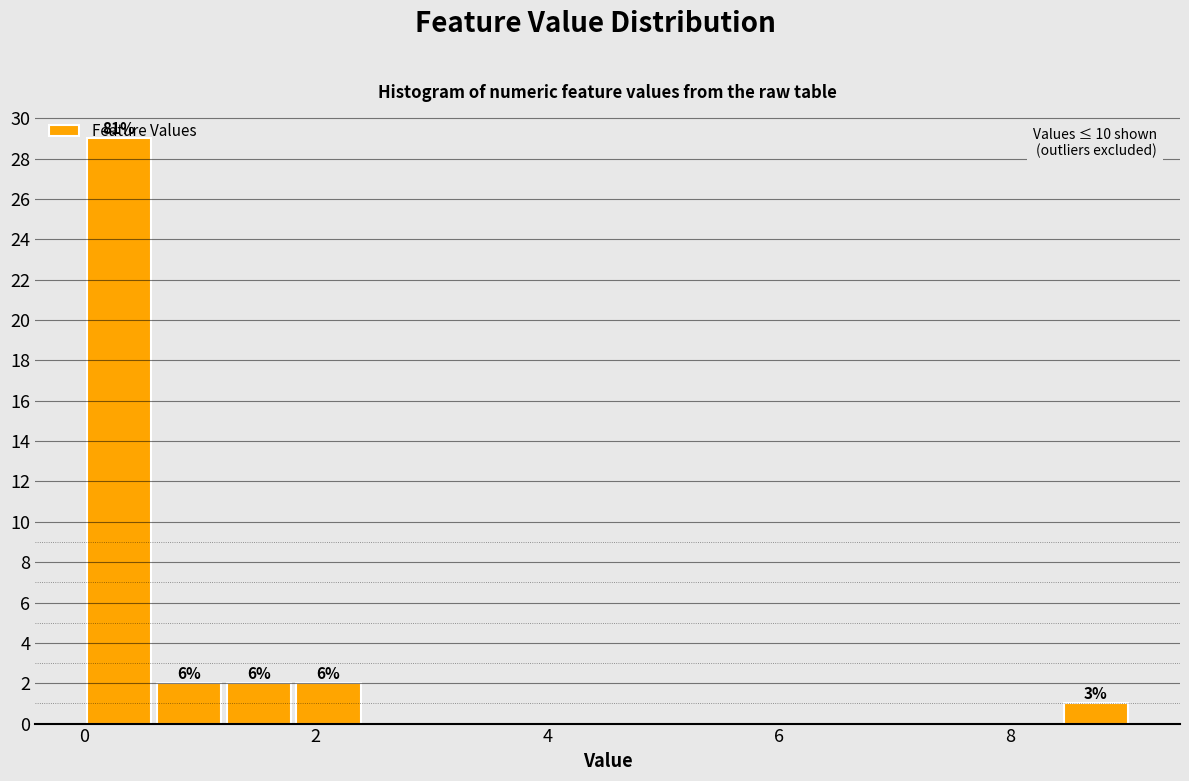

Read against the x-axis, roughly where is the centre of the tallest bar?

0.4